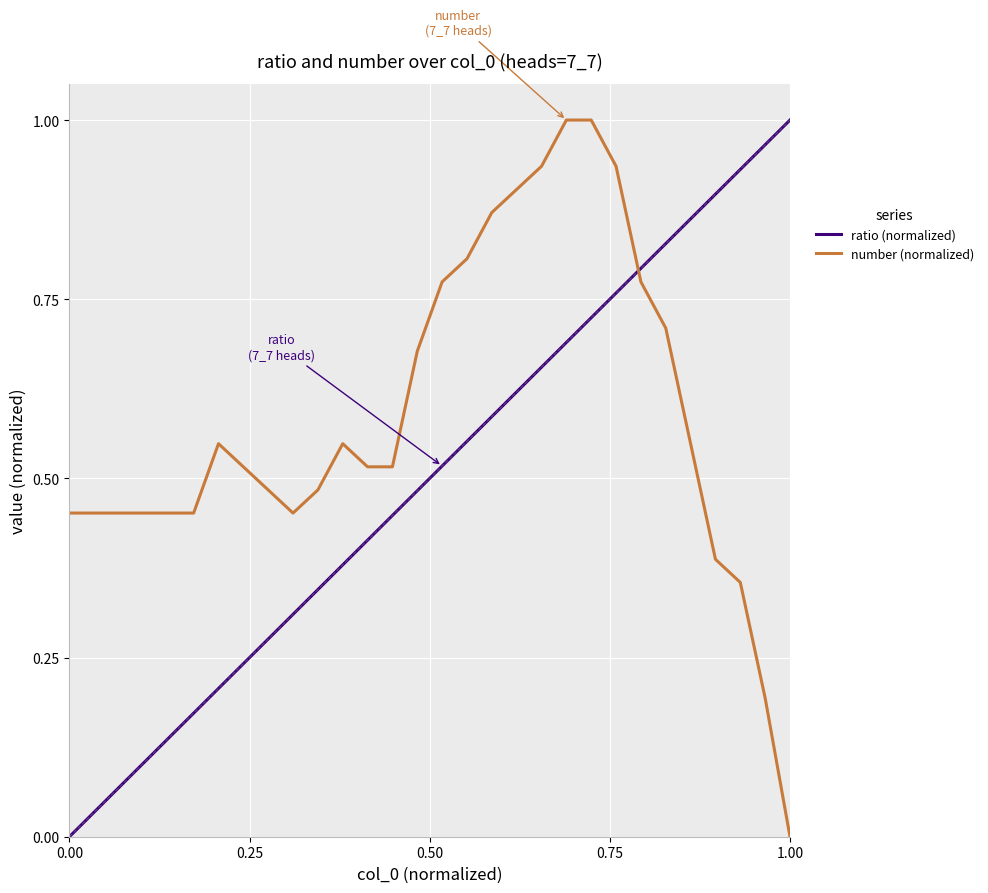

List the series in order of their overall mean, lowest first.

ratio (normalized), number (normalized)